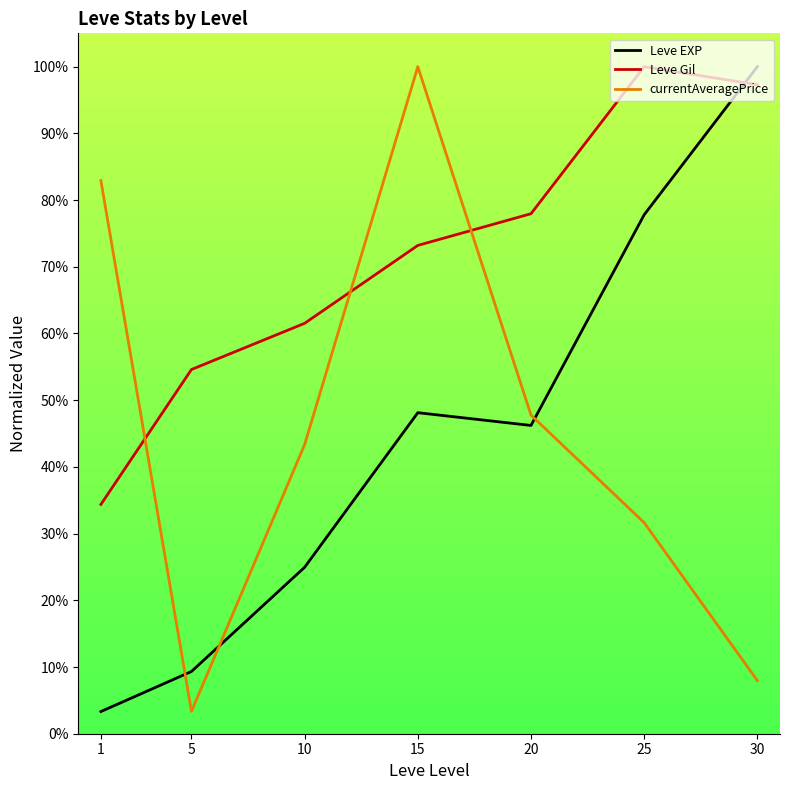

List the series in order of their peak value, highest first.

Leve EXP, Leve Gil, currentAveragePrice